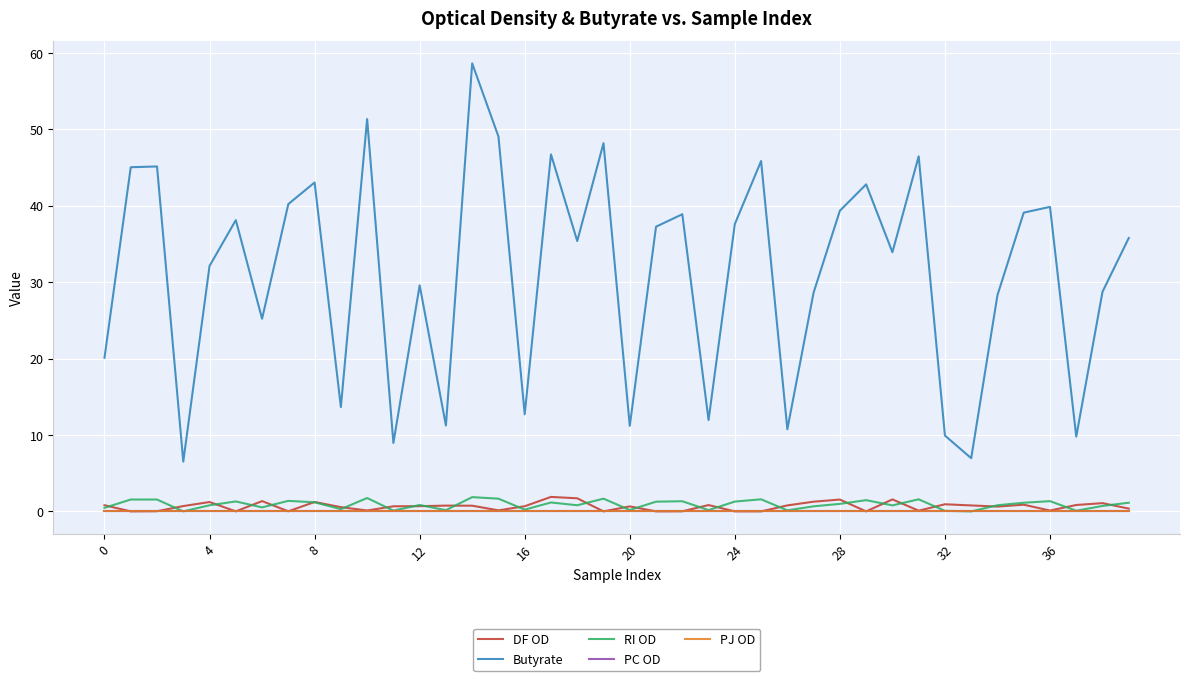

Is this an area chart (filled region under the line)?

No